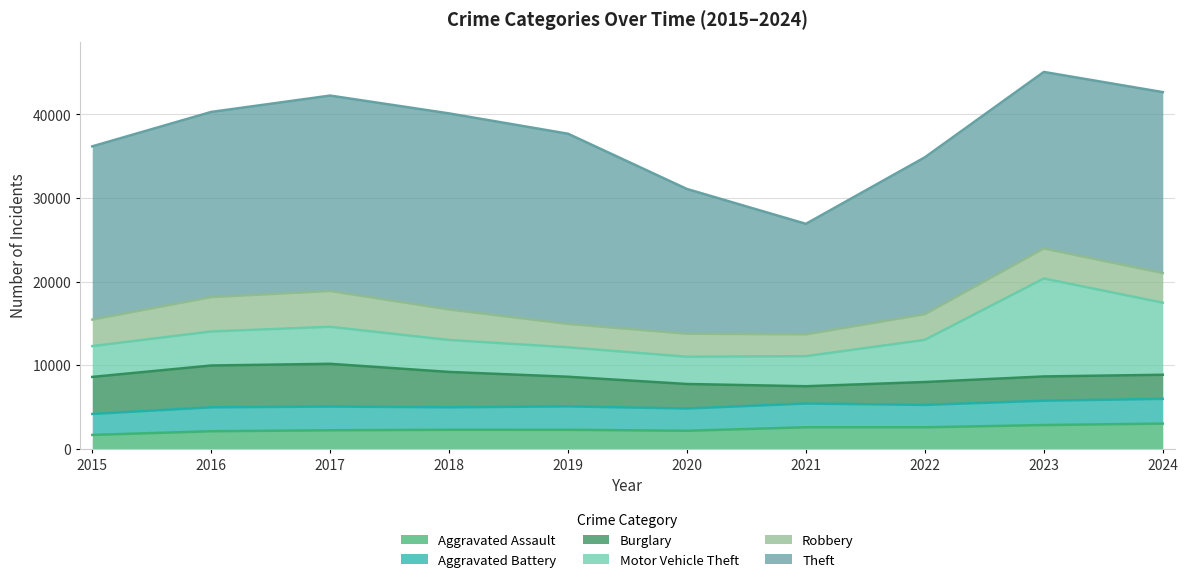

Where does the Aggravated Assault series first go above 2269?

2021